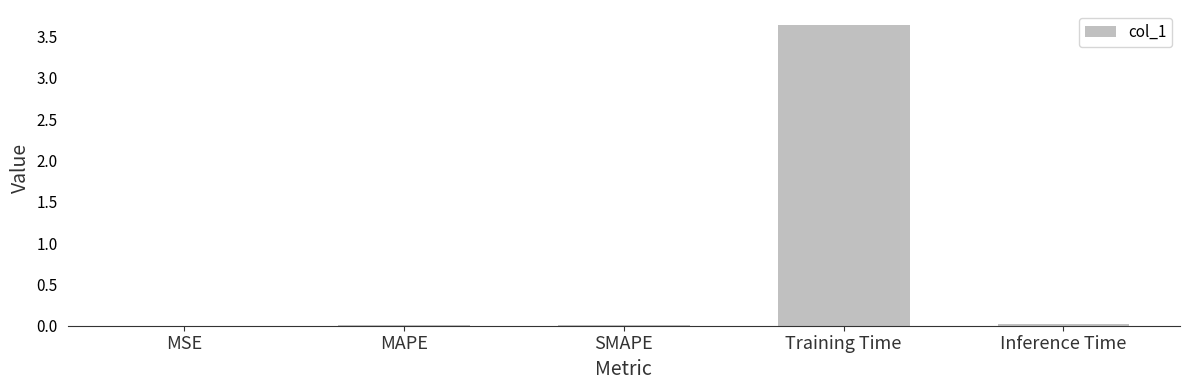

Which label corresponds to the largest value in the chart?

Training Time